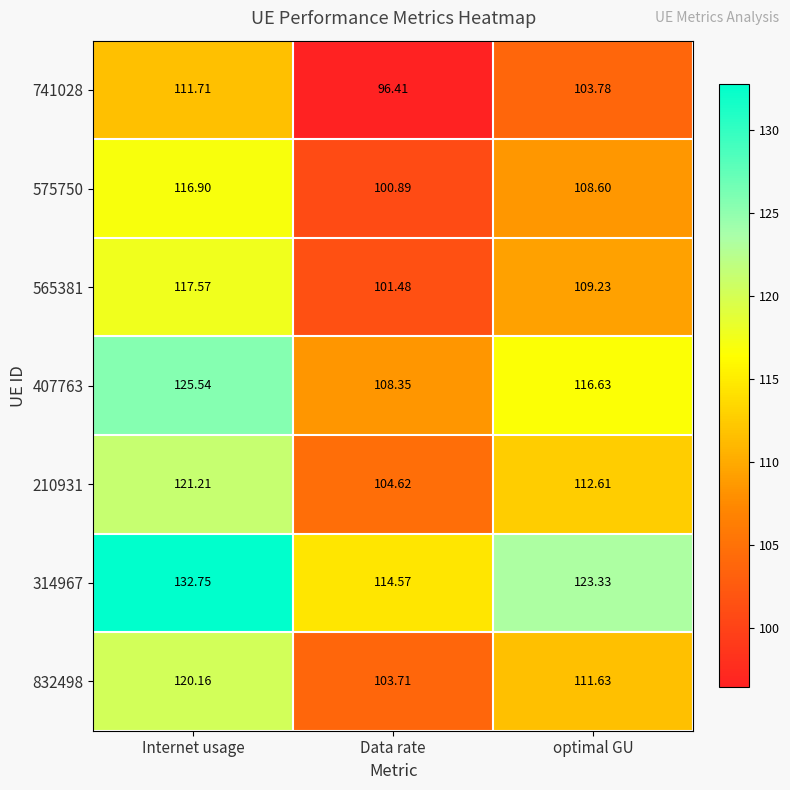

Which label corresponds to the smallest value in the chart?

Data rate